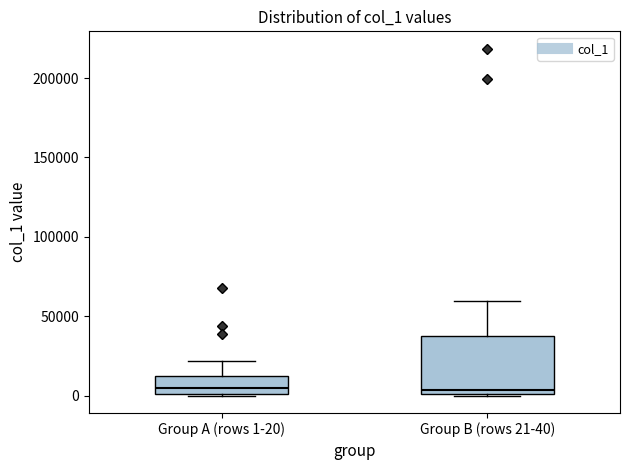

Reading left to right, transcribe this box plot: for each box, give where its median line is, the range the box spans, and where its two whiskers end, as read against the y-axis. The values are not printed on the chart, so give them approximately, as read against the axis.

Group A (rows 1-20): median 5000, box 0 to 10000, whiskers 0 to 20000
Group B (rows 21-40): median 5000, box 0 to 35000, whiskers 0 to 60000